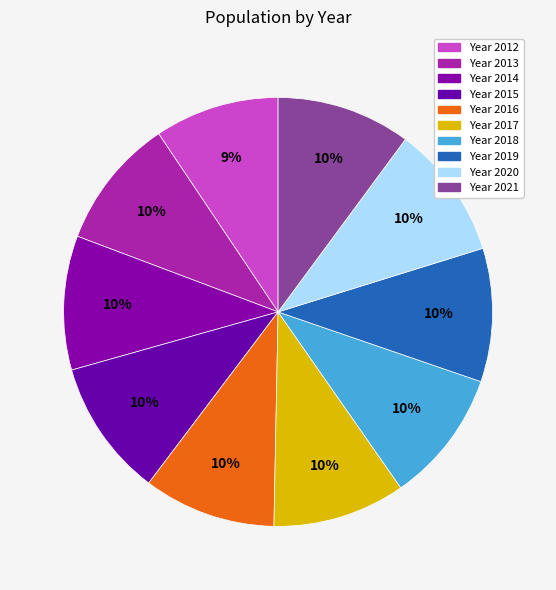

Rank the categories by value from lowest to highest.

2012, 2013, 2016, 2017, 2018, 2019, 2020, 2014, 2021, 2015